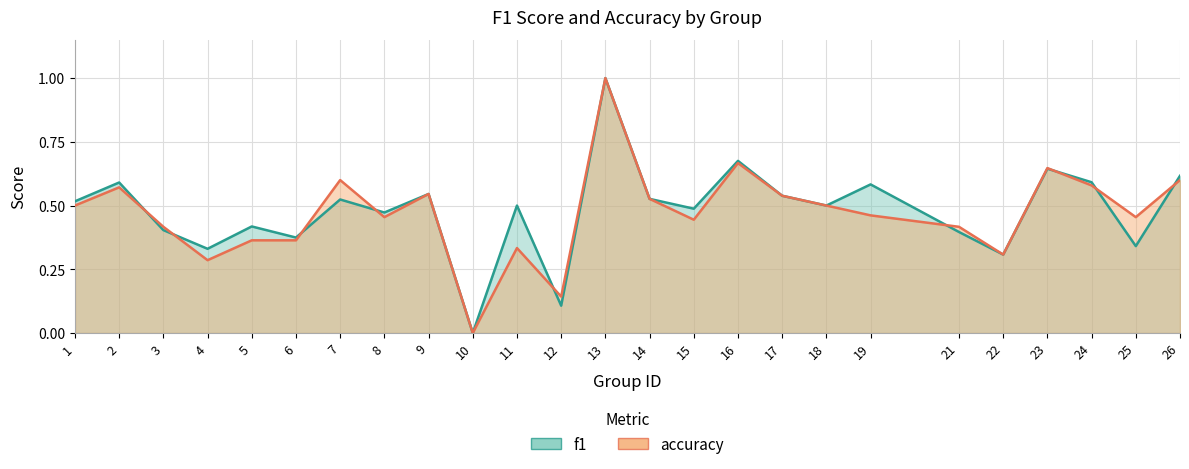

How many values in the accuracy series exceed 0?

24